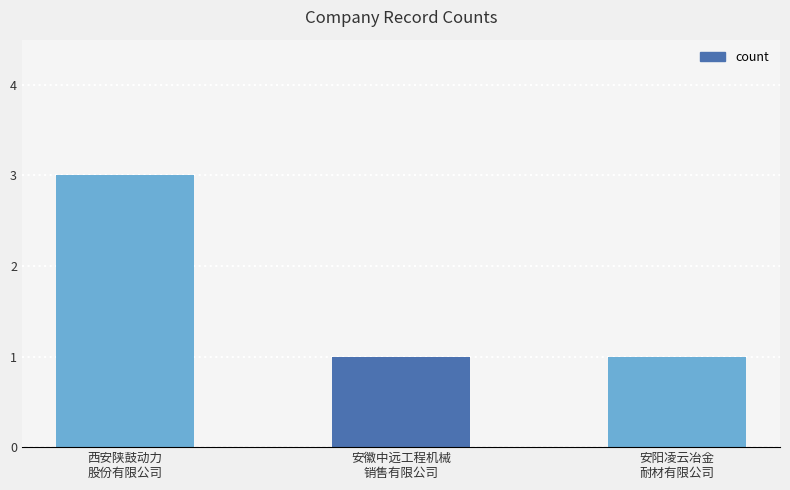

What is the label of the 1st bar from the right?

安阳凌云冶金
耐材有限公司